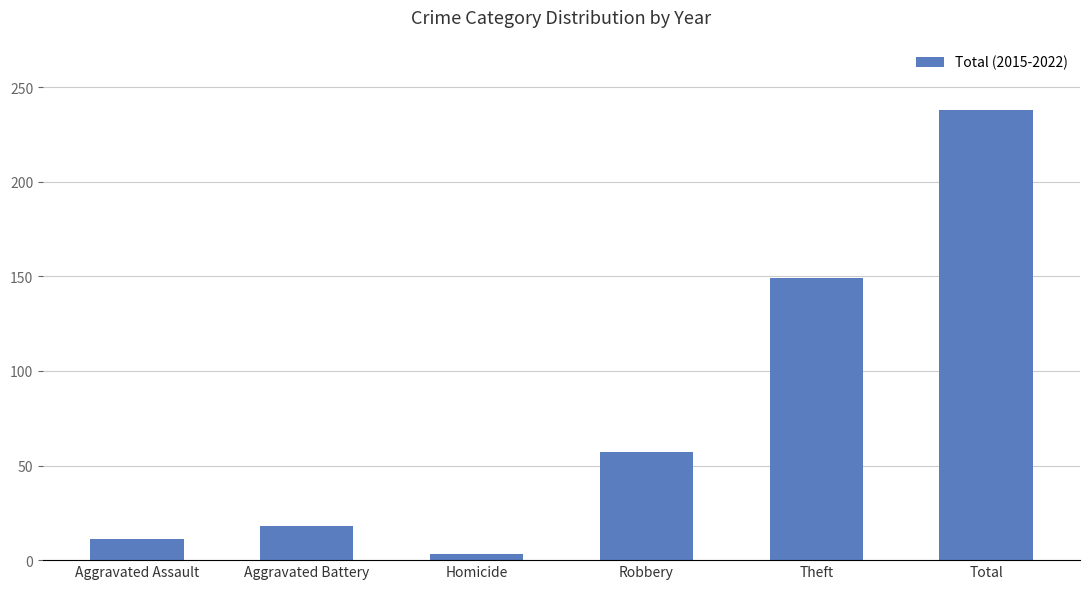

Rank the categories by value from highest to lowest.

Total, Theft, Robbery, Aggravated Battery, Aggravated Assault, Homicide